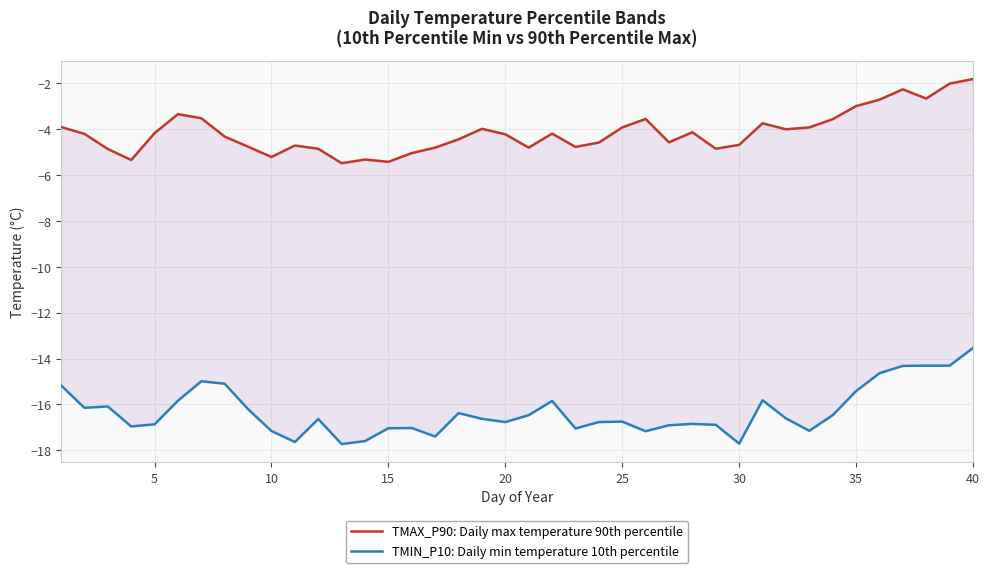

Reading right to left, what are all the values shown in this chart?

TMAX_P90: Daily max temperature 90th percentile: -1.8	-2.0	-2.7	-2.3	-2.7	-3.0	-3.6	-3.9	-4.0	-3.7	-4.7	-4.8	-4.1	-4.6	-3.5	-3.9	-4.6	-4.8	-4.2	-4.8	-4.2	-4.0	-4.4	-4.8	-5.0	-5.4	-5.3	-5.5	-4.8	-4.7	-5.2	-4.8	-4.3	-3.5	-3.3	-4.2	-5.3	-4.9	-4.2	-3.9
TMIN_P10: Daily min temperature 10th percentile: -13.5	-14.3	-14.3	-14.3	-14.6	-15.4	-16.5	-17.1	-16.6	-15.8	-17.7	-16.9	-16.9	-16.9	-17.2	-16.8	-16.8	-17.1	-15.8	-16.5	-16.8	-16.6	-16.4	-17.4	-17.0	-17.0	-17.6	-17.7	-16.6	-17.6	-17.2	-16.2	-15.1	-15.0	-15.8	-16.9	-17.0	-16.1	-16.1	-15.2